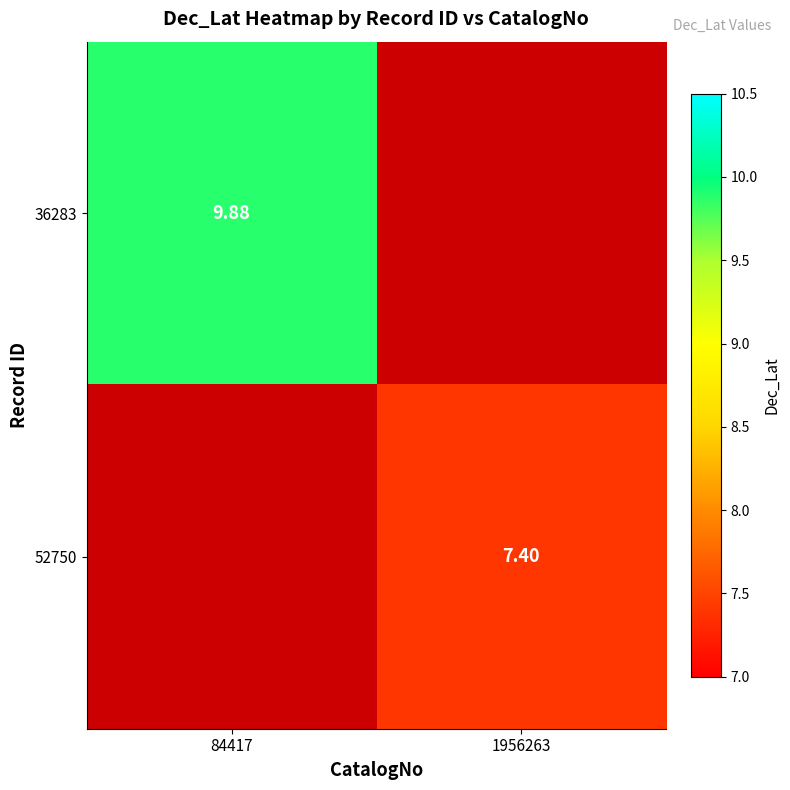

Where is 36283 nearest to the value 9?

84417